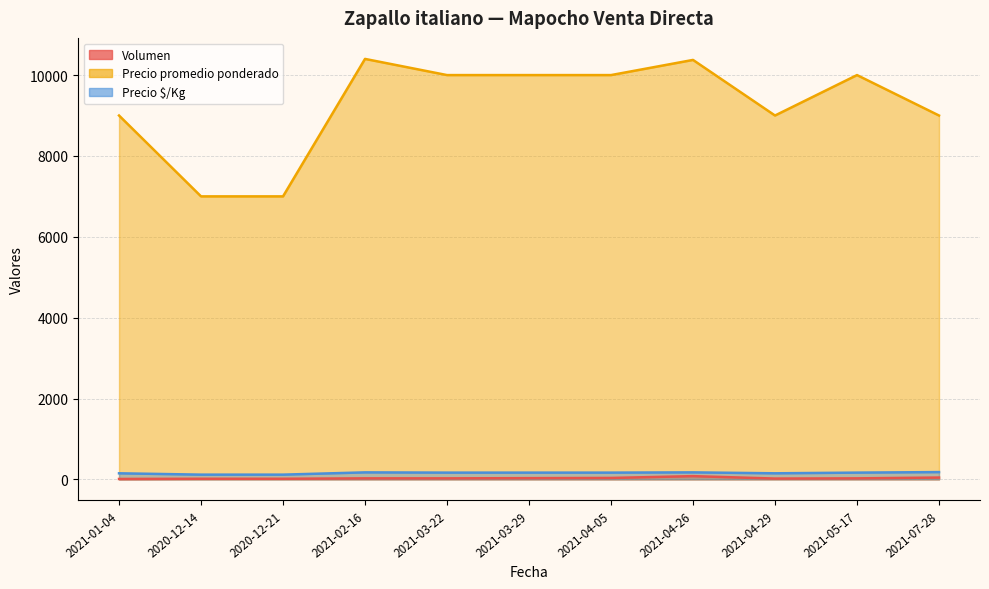

Where is Precio promedio ponderado nearest to the value 8700?

2021-01-04